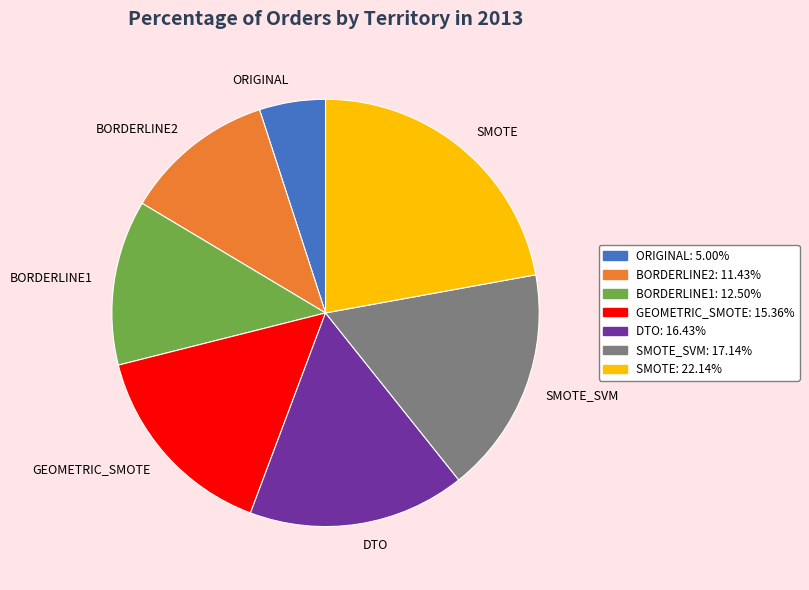

Is the sum of GEOMETRIC_SMOTE and DTO greater than half?

No